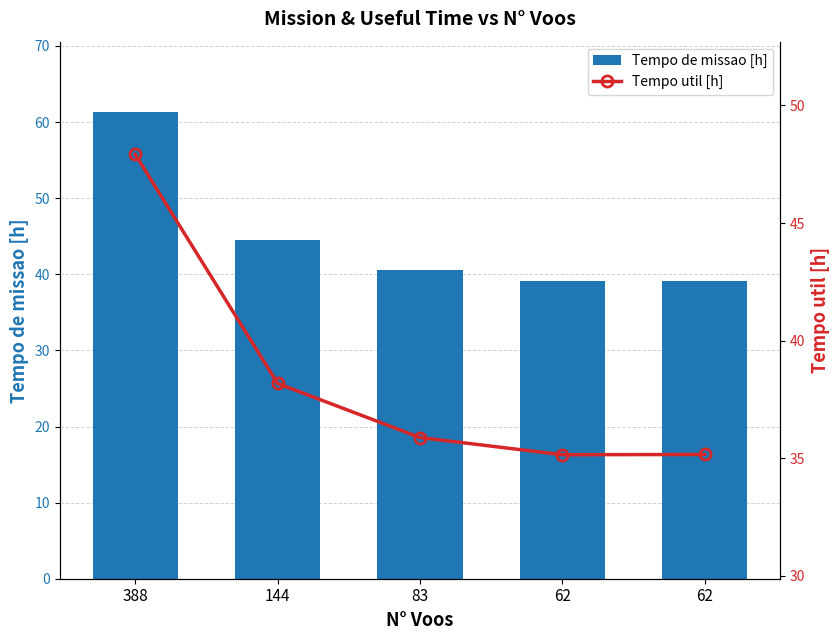

The value of Tempo util [h] at 388 is 47.9. True or false?

True